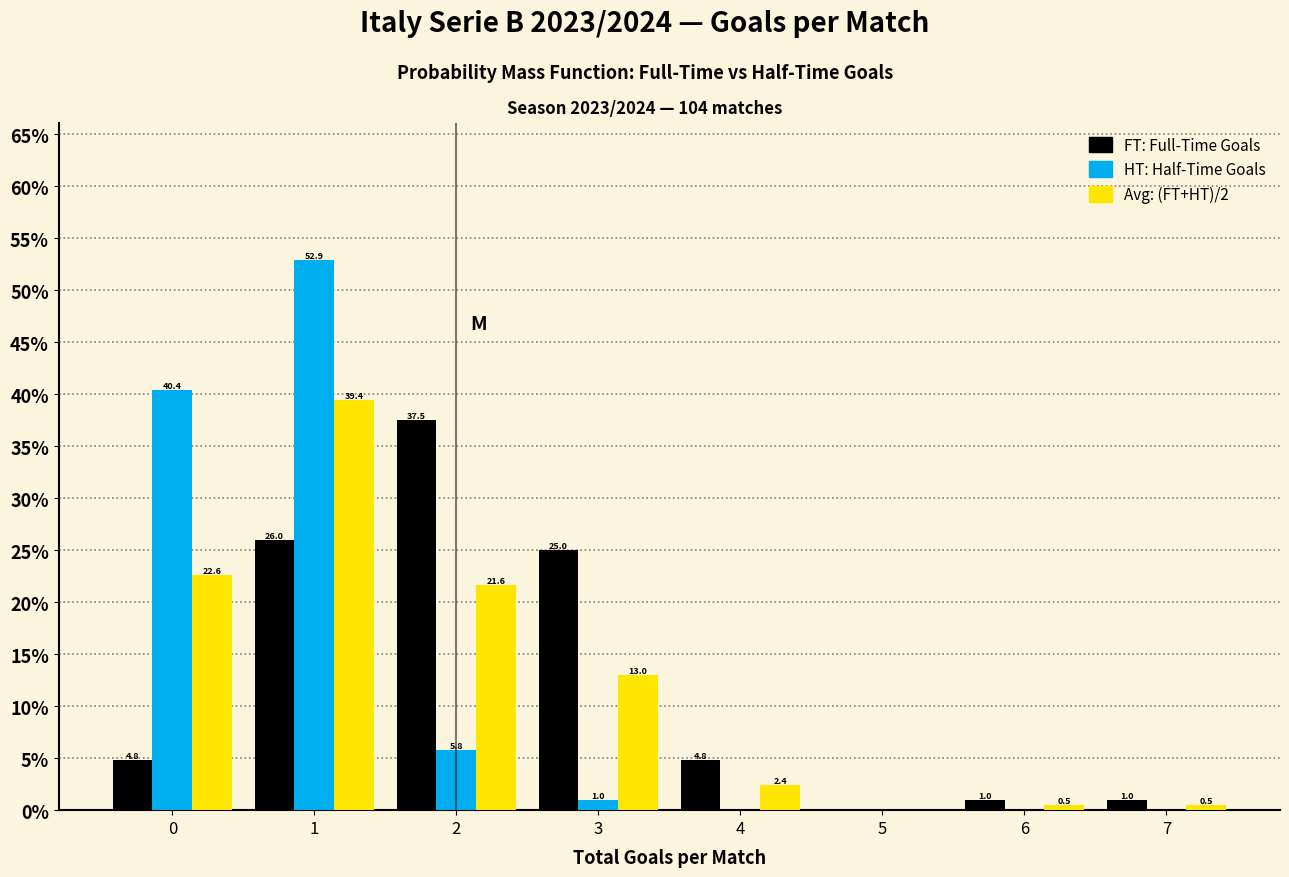

What is the total value across all series at 0?

67.8